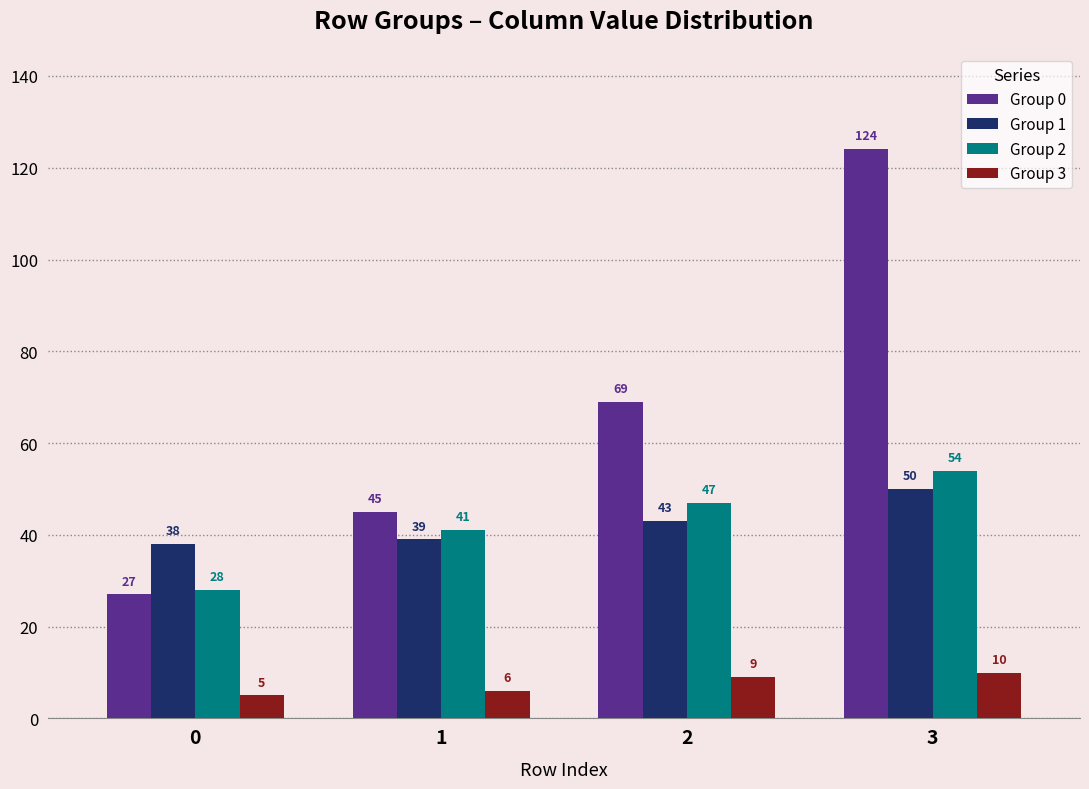

What is the lowest value of the Group 2 series?

28